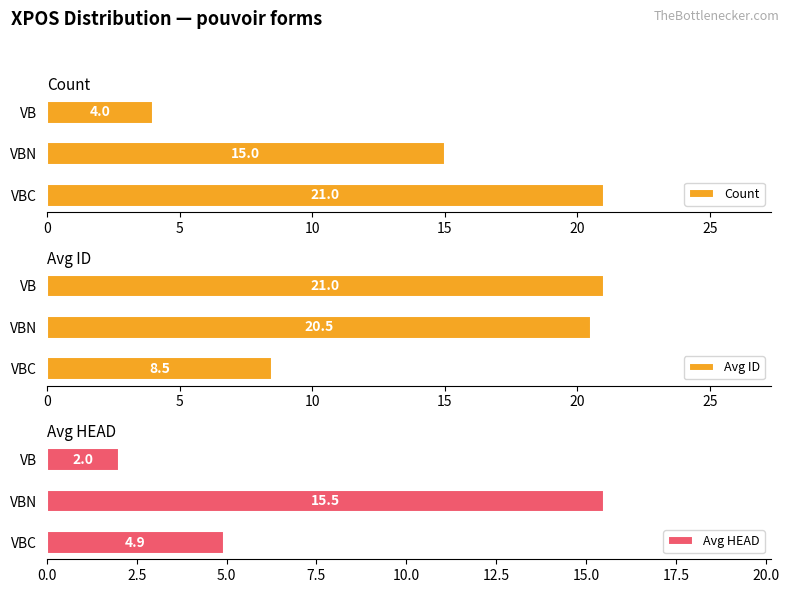

What is the sum of all Avg HEAD values?

22.4